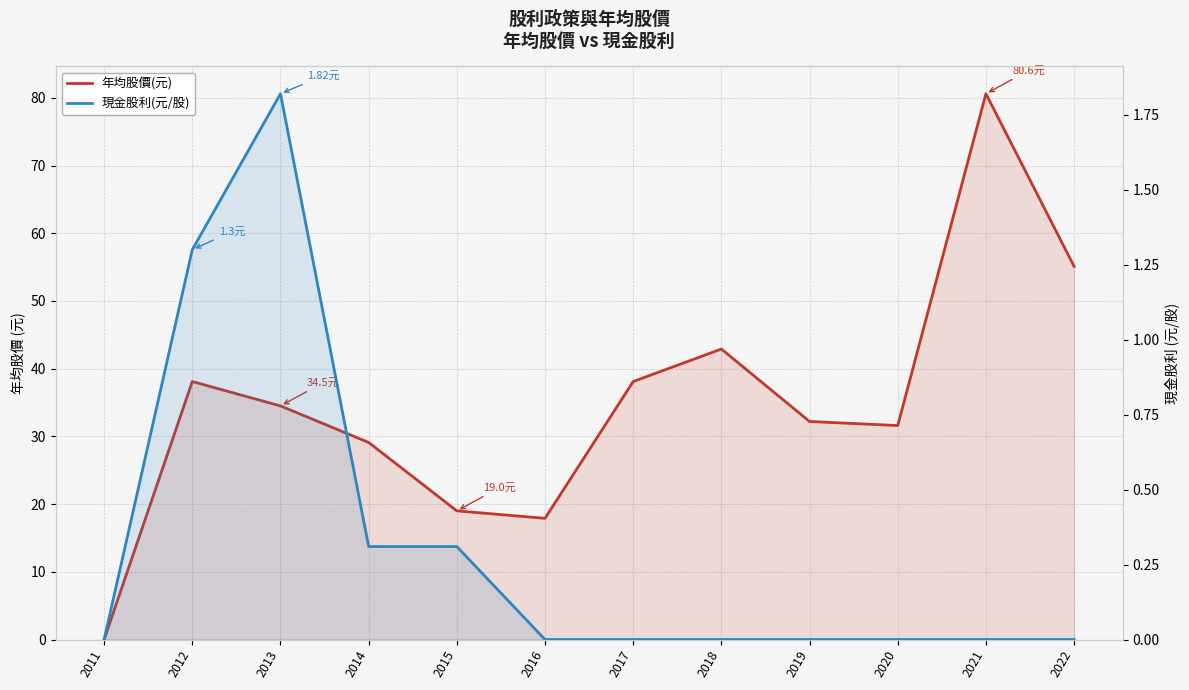

How many lines are shown in the chart?

2